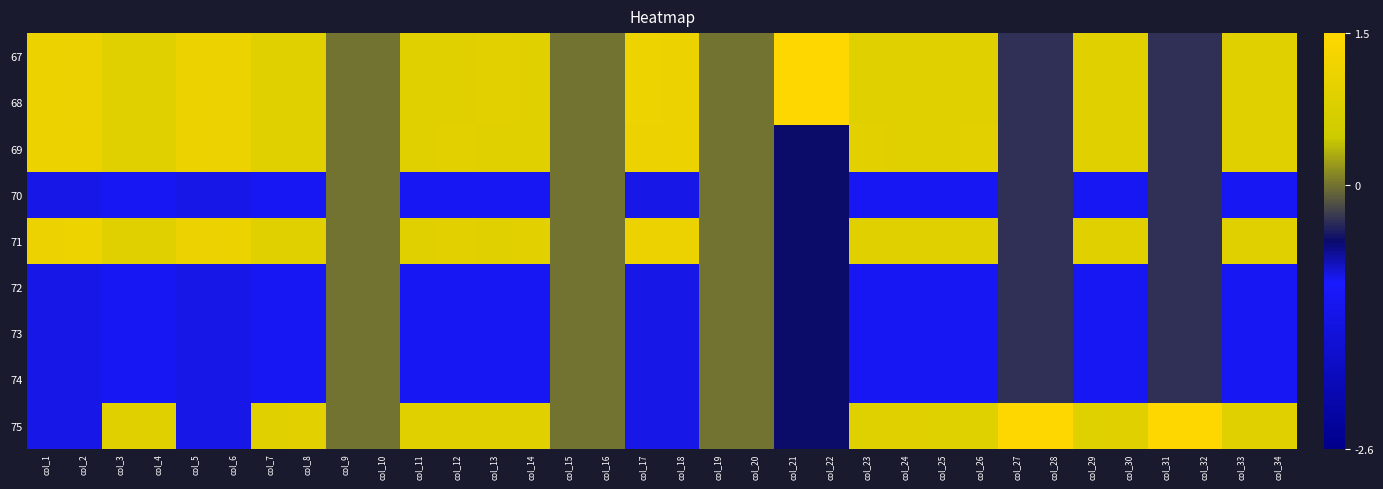

Rank the series at col_33 from highest to lowest value.

69, 68, 67, 71, 75, 70, 72, 73, 74